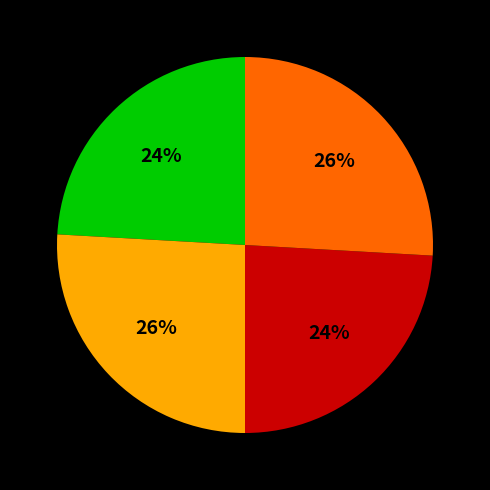

Is there a majority slice in this chart?

No